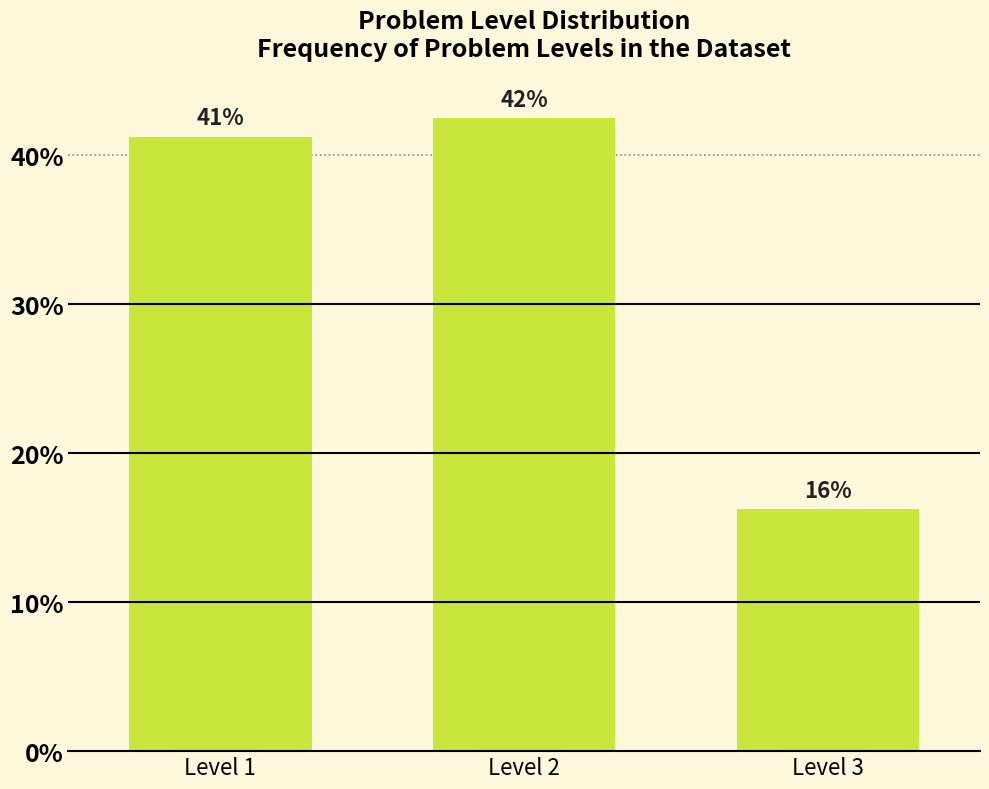

How many bars are there in total?

3